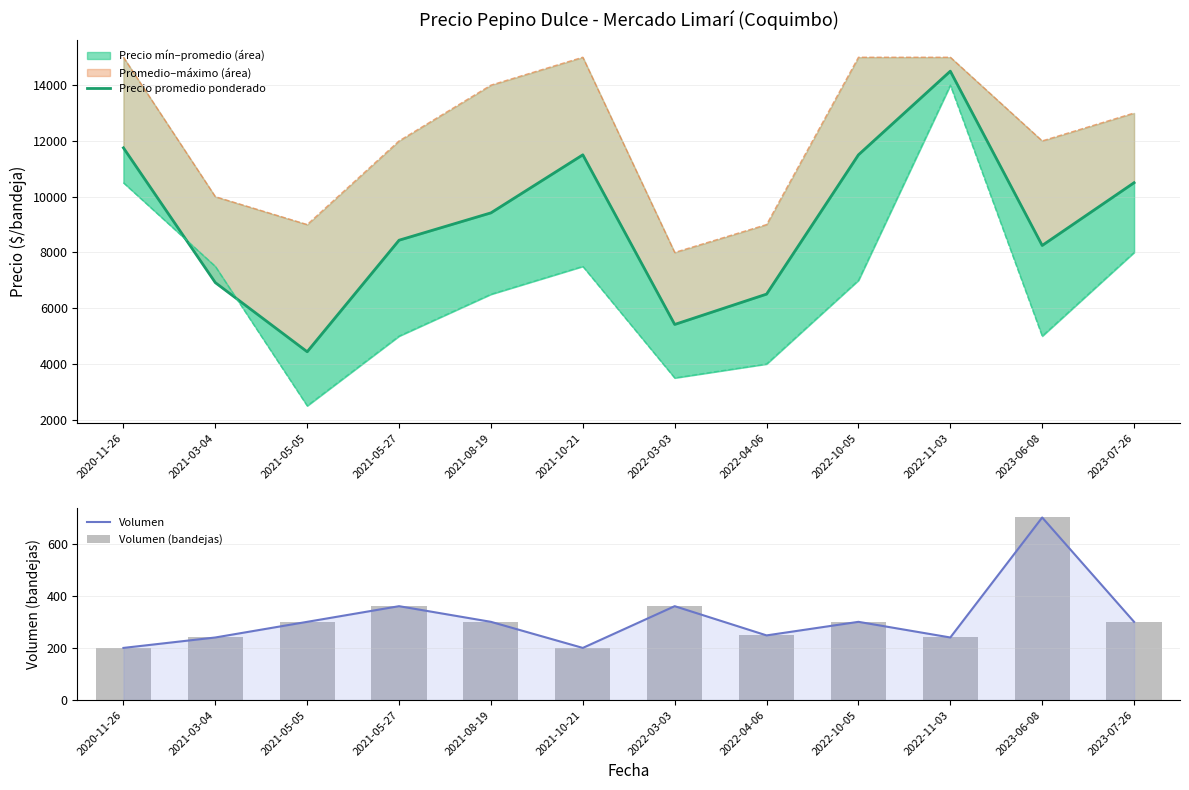

What is the difference between the second highest and second lowest values in the Precio promedio ponderado series?

6333